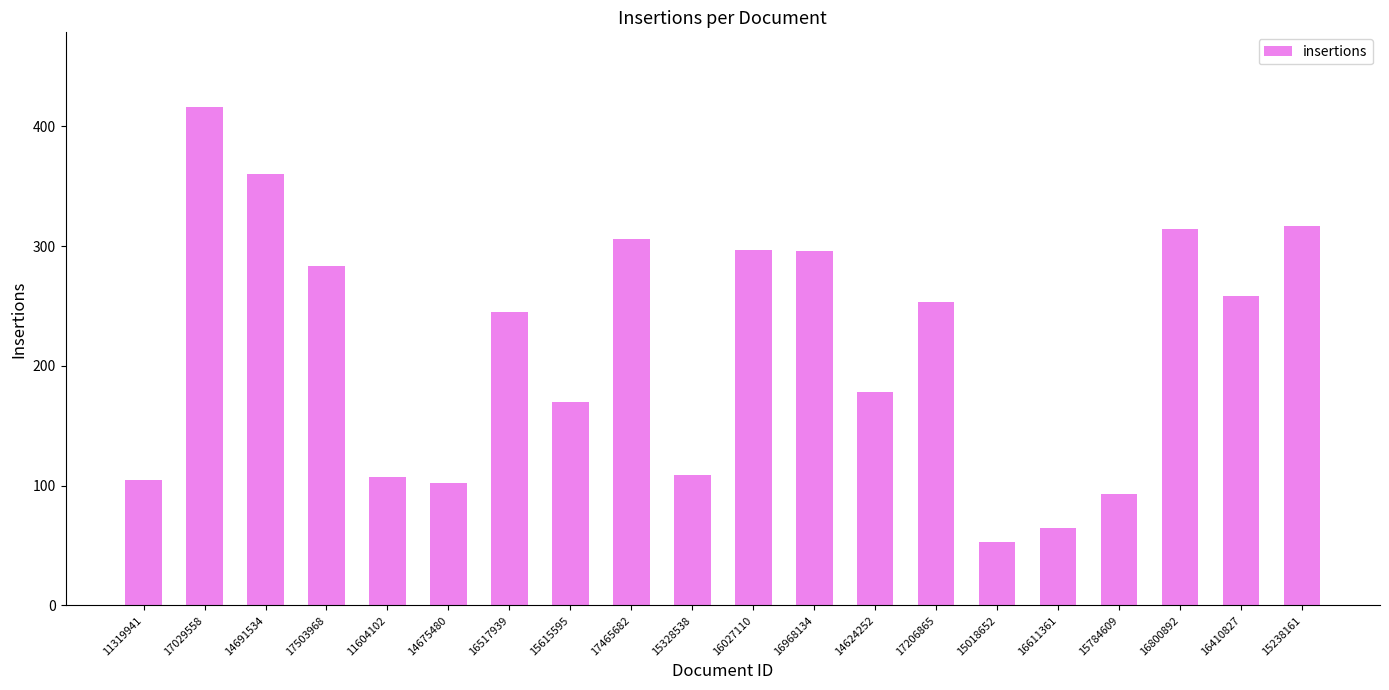

What is the value of the 7th bar from the left?

245